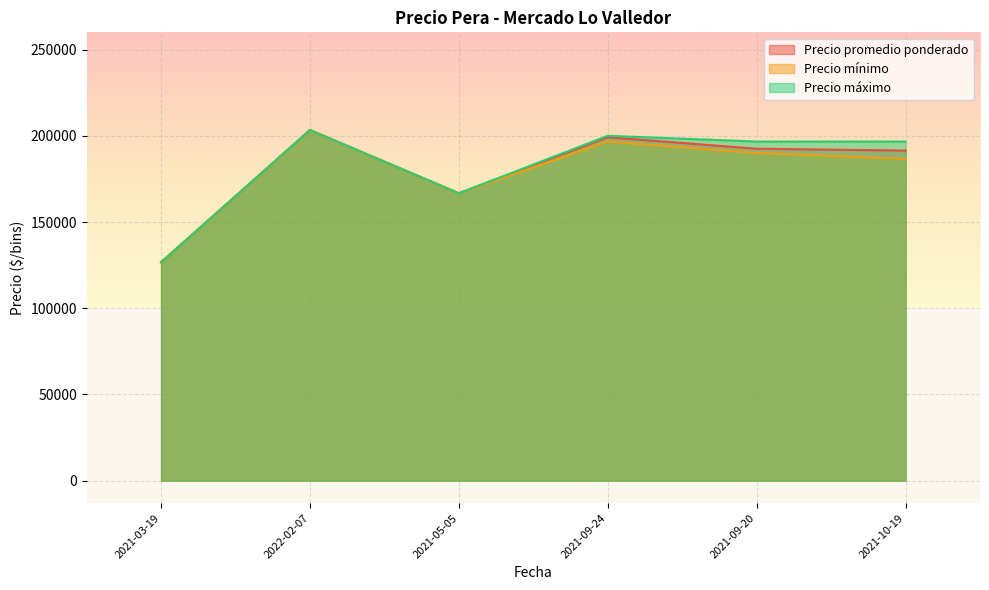

True or false: Precio máximo and Precio promedio ponderado cross at least once.

False